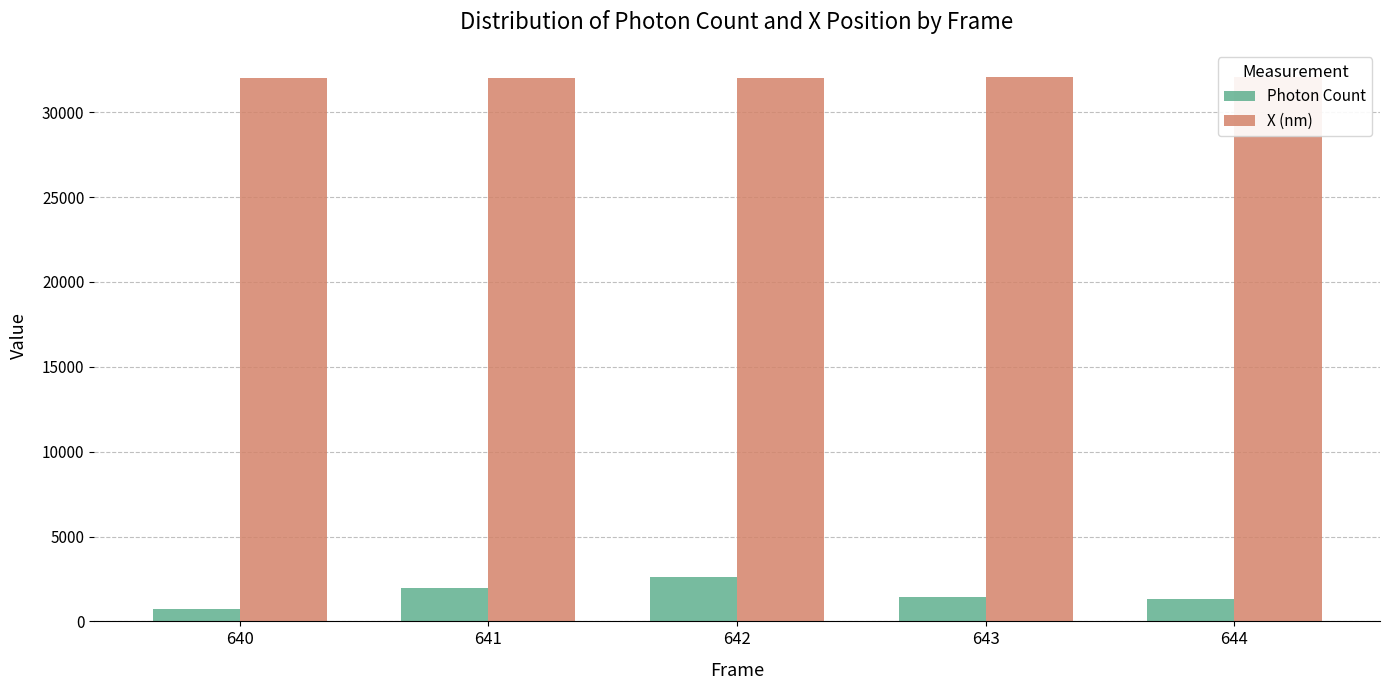

Reading left to right, what are all the values shown in this chart?

Photon Count: 640=705.1	641=1956.9	642=2616.7	643=1408.9	644=1318.7
X (nm): 640=32034.0	641=32036.8	642=32002.9	643=32067.1	644=32076.7